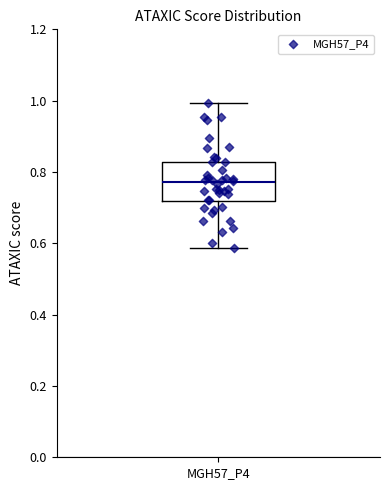

Read this box plot against the y-axis: the position of the median line, the range covered by the box, and the ends of both whiskers. The values are not printed on the chart, so give them approximately, as read against the axis.

median 0.78, box 0.72 to 0.82, whiskers 0.58 to 1.00